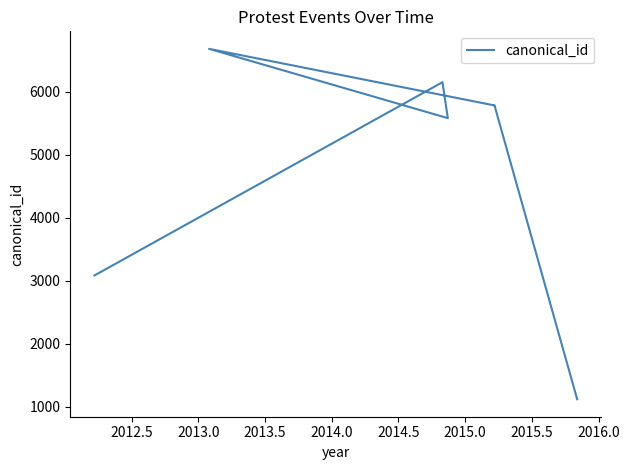

What is the average value?

4885